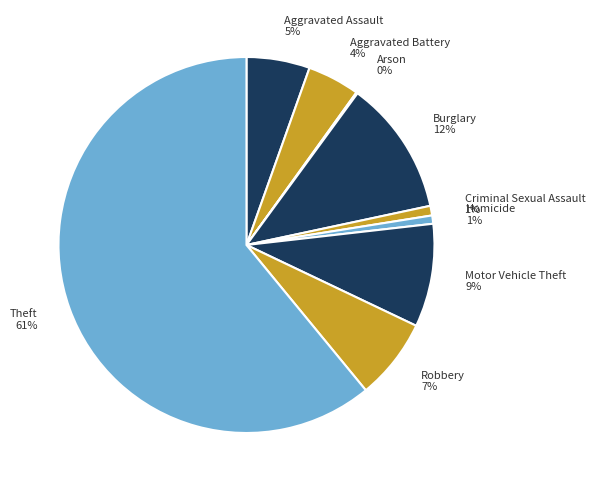

Which has a higher value, Criminal Sexual Assault or Motor Vehicle Theft?

Motor Vehicle Theft